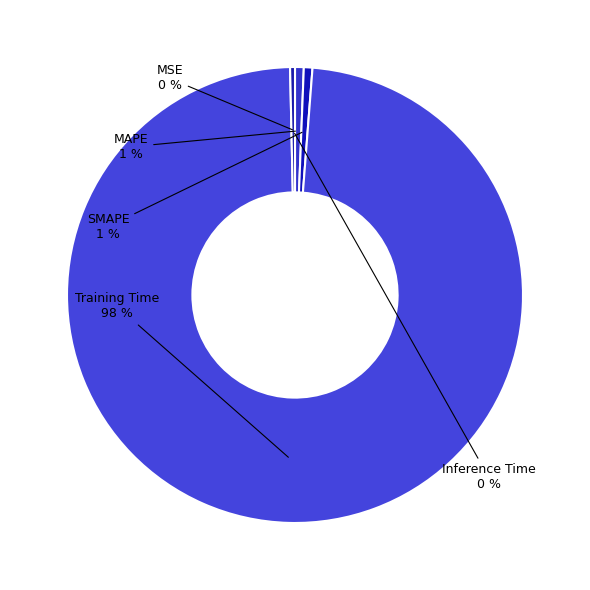

True or false: SMAPE accounts for 8% of the total.

False